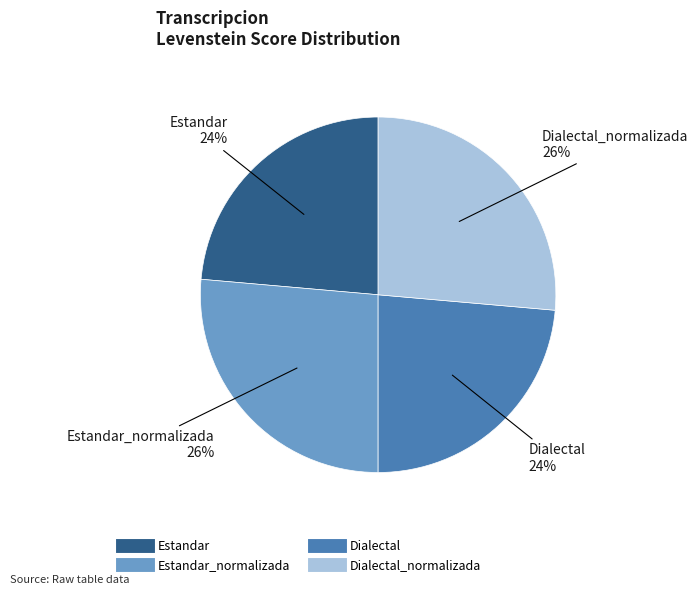

Is there a majority slice in this chart?

No